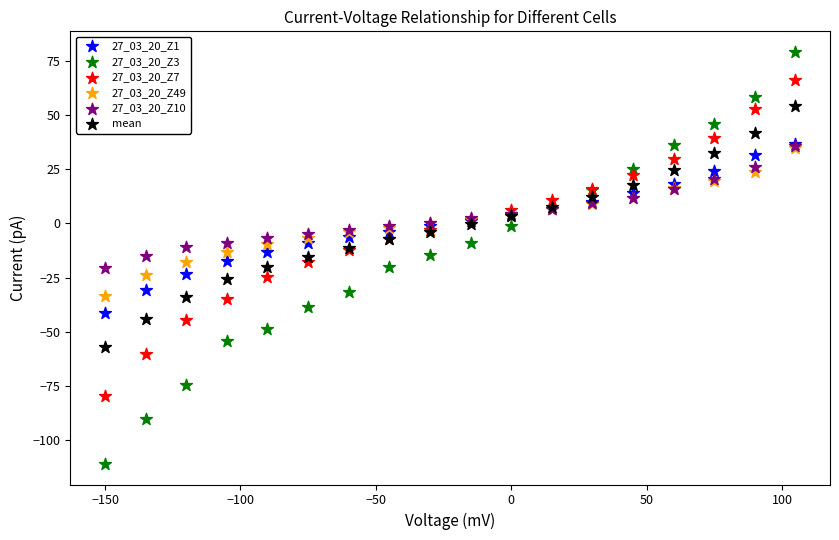

Which series has the widest spread of Y values?

27_03_20_Z3